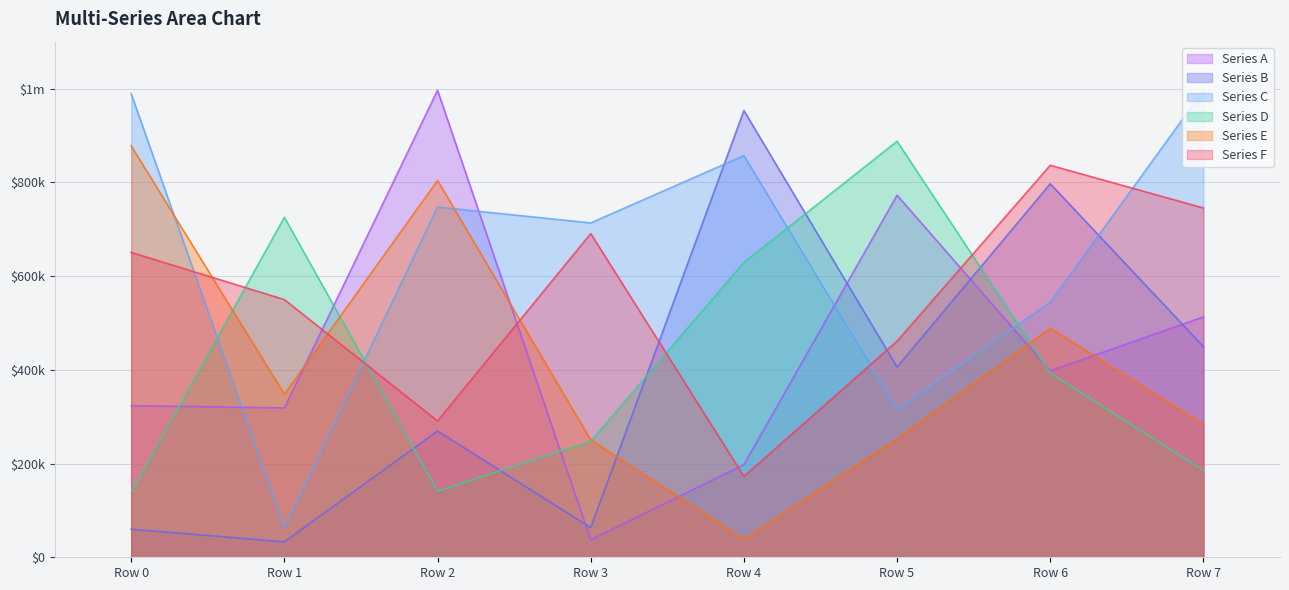

What is the value of the Series B point at the 2nd from the left?

33020